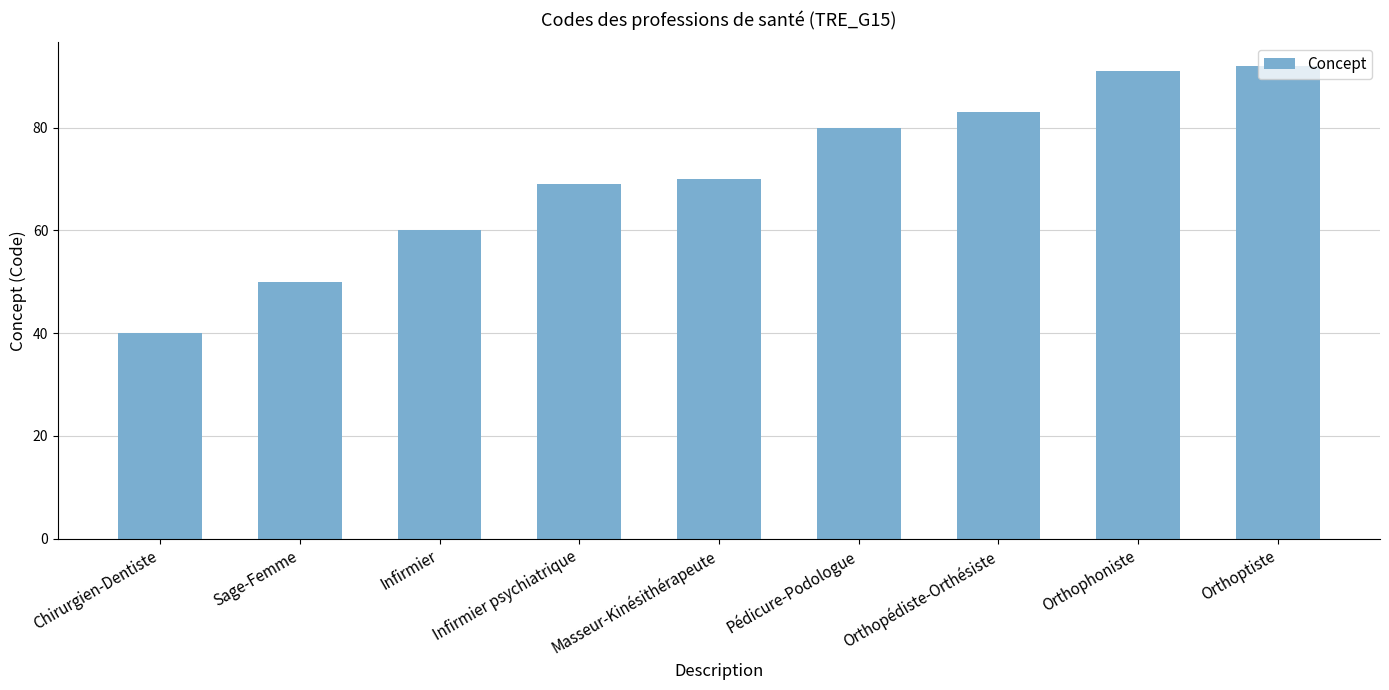

What is the value of the 5th bar from the left?

70